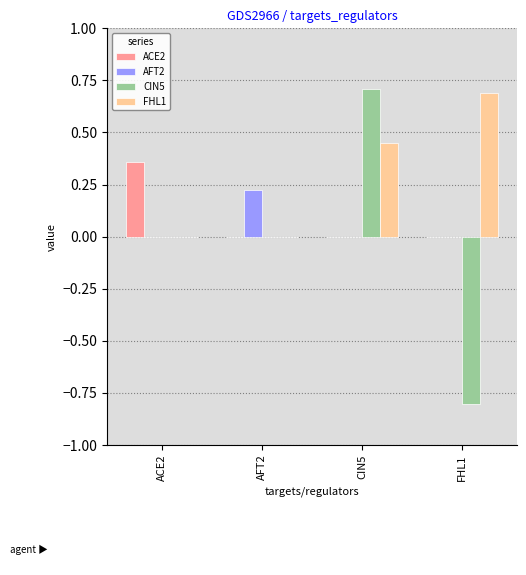

Which category has the highest value in the CIN5 series?

CIN5